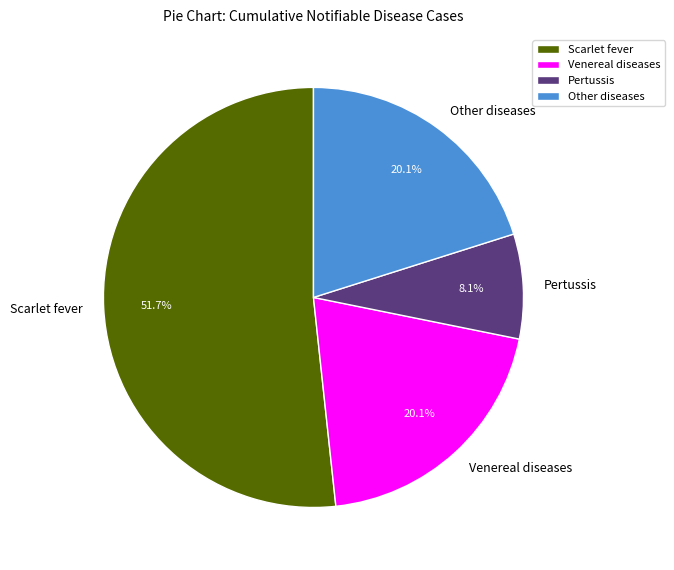

Approximately how many times larger is the value at Scarlet fever compared to Pertussis?

6.4